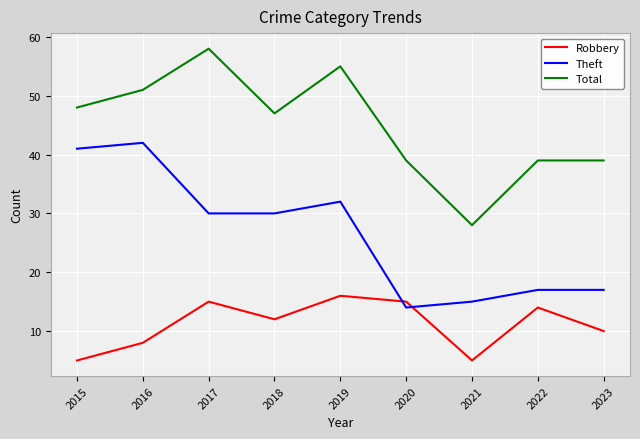

True or false: Theft and Total cross at least once.

False